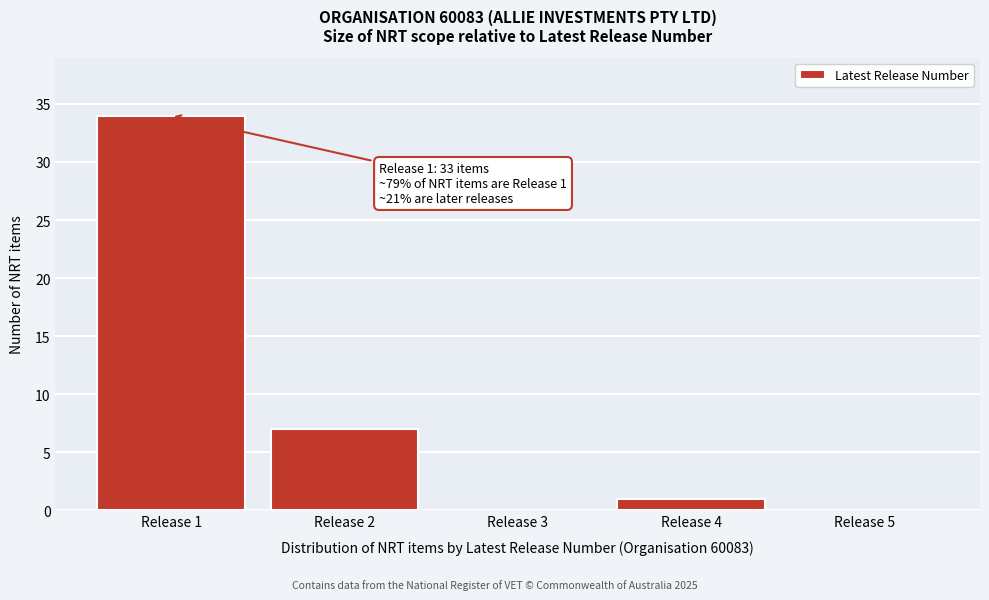

Reading left to right, list all the values displayed in this chart.

Release 1=34	Release 2=7	Release 3=0	Release 4=1	Release 5=0